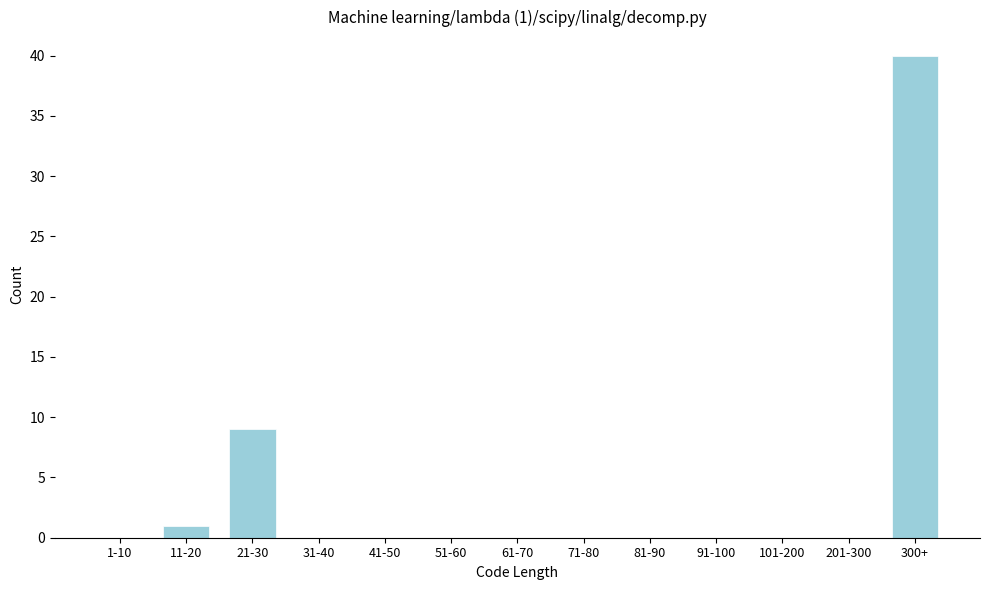

Reading left to right, extract all data points from this chart.

1-10=0	11-20=1	21-30=9	31-40=0	41-50=0	51-60=0	61-70=0	71-80=0	81-90=0	91-100=0	101-200=0	201-300=0	300+=40